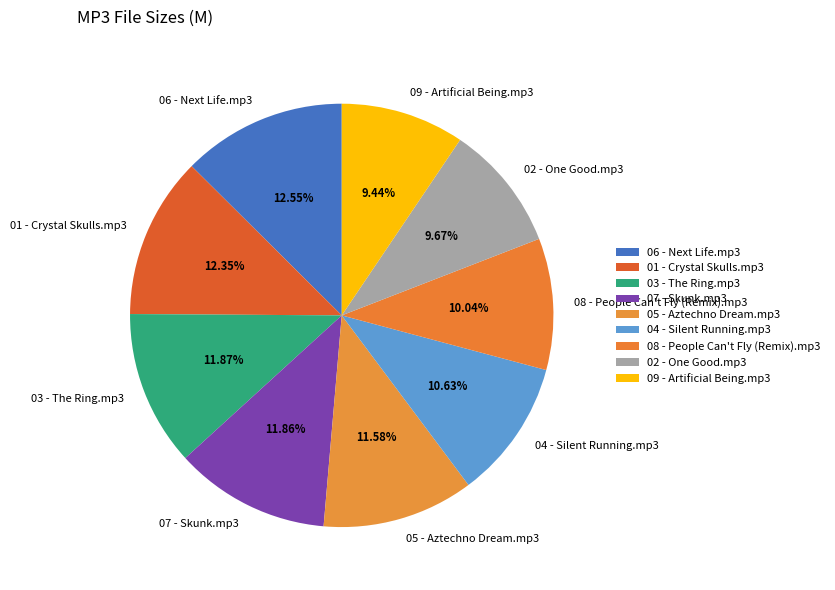

True or false: 01 - Crystal Skulls.mp3 accounts for 25% of the total.

False